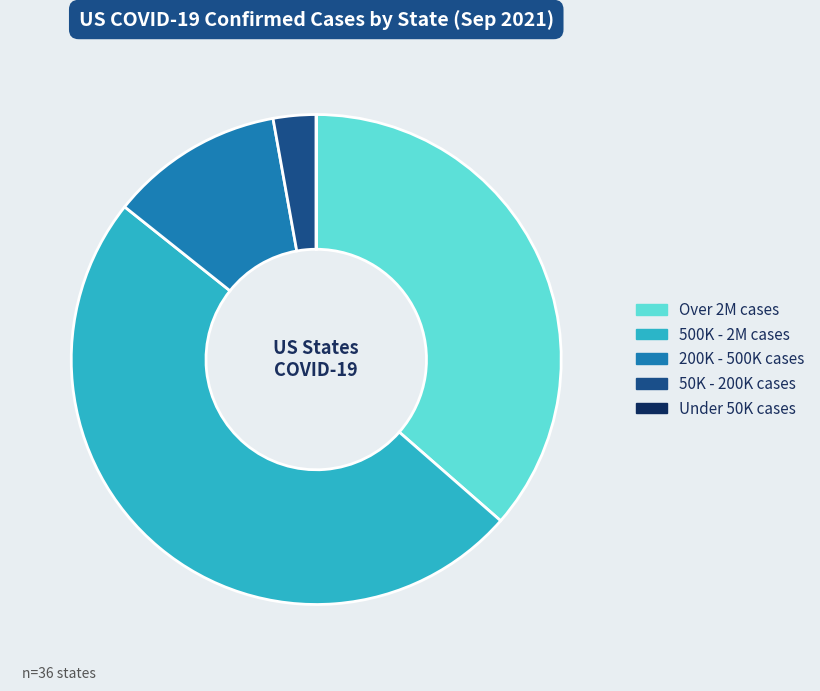

Does any single category account for the majority?

No